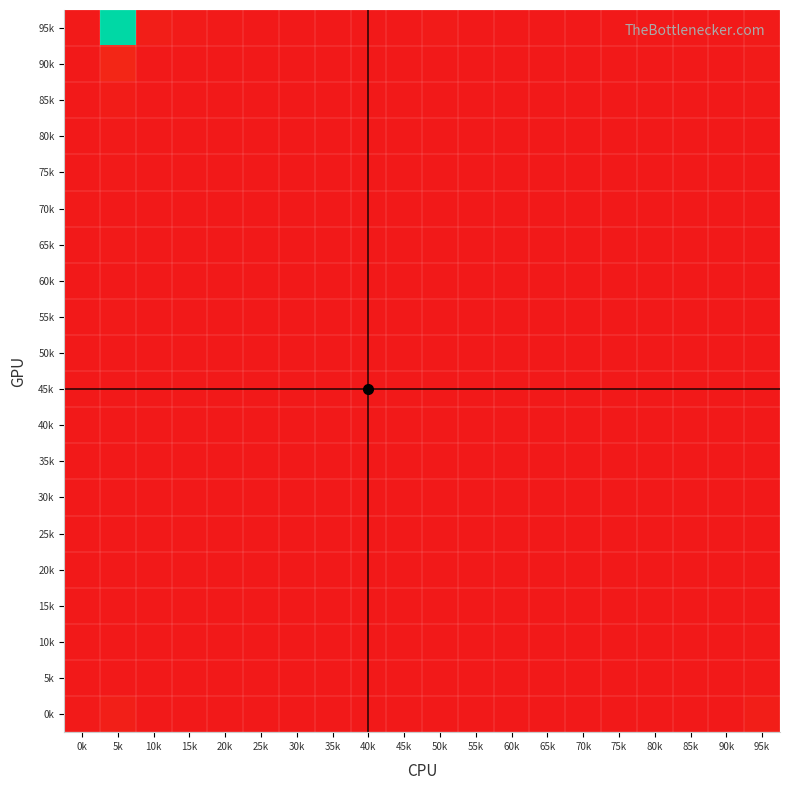

How many distinct data groups are displayed?

20